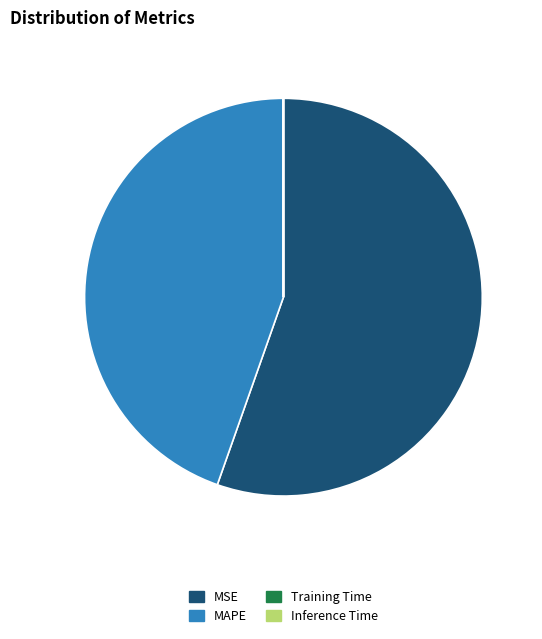

Which category accounts for the majority?

MSE